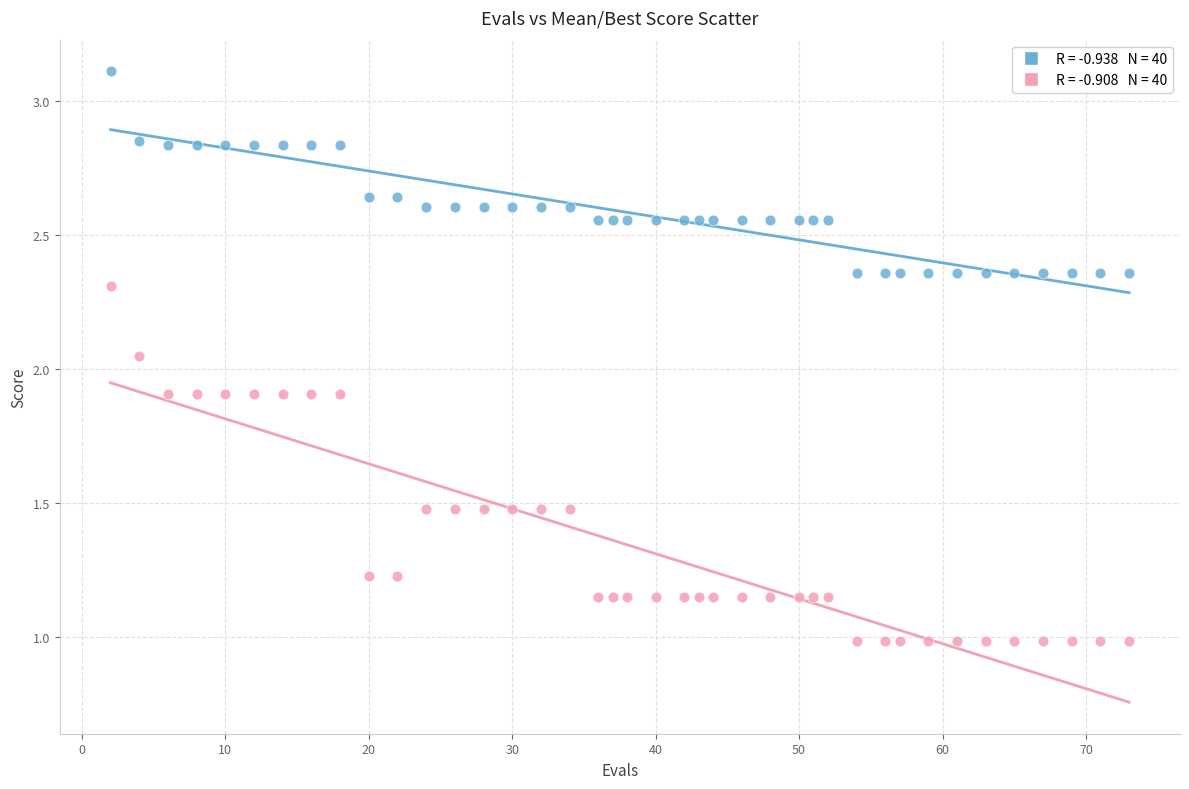

Across all data points, what is the range of X values (max minus min)?

71.0